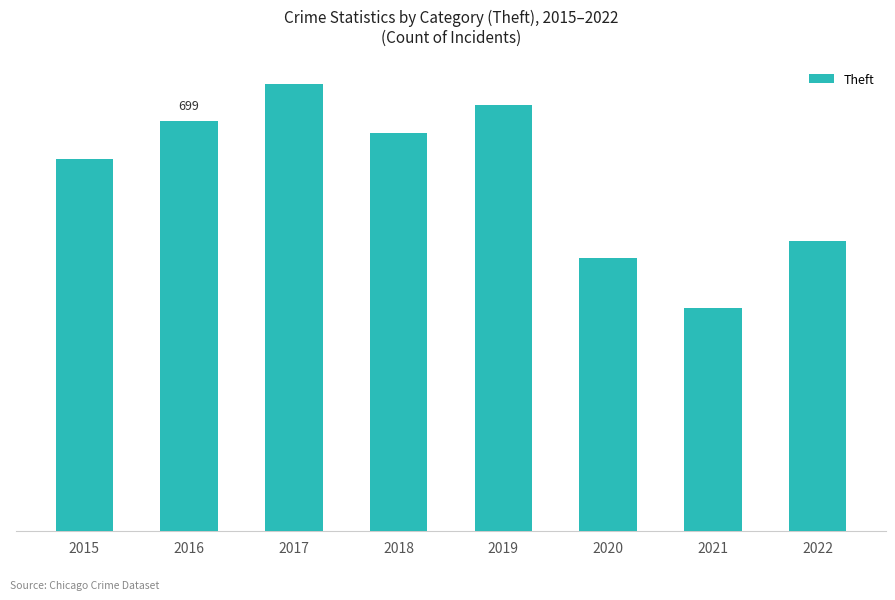

Are the bars horizontal?

No